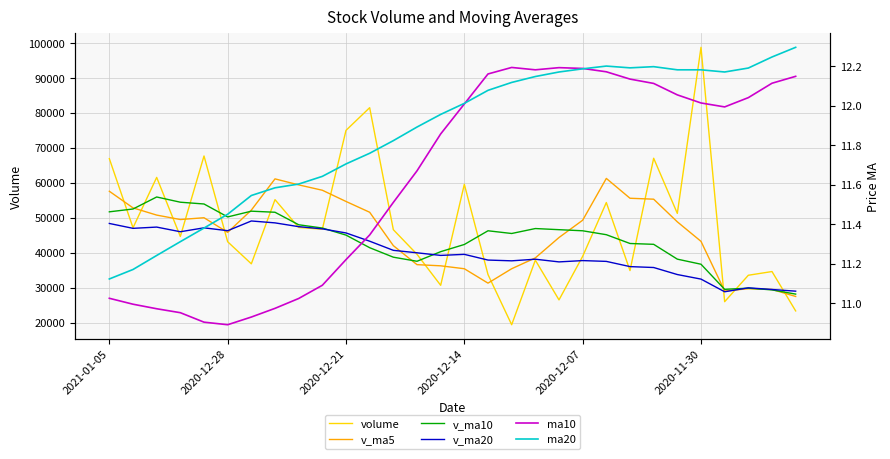

Between 29 and 16, which is larger?

16